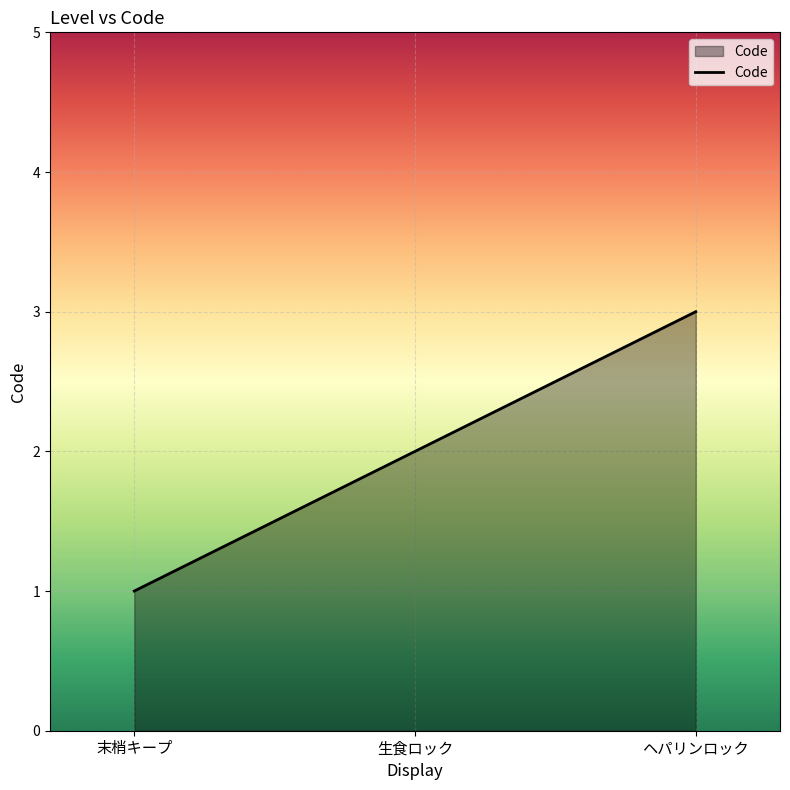

What is the average value?

2